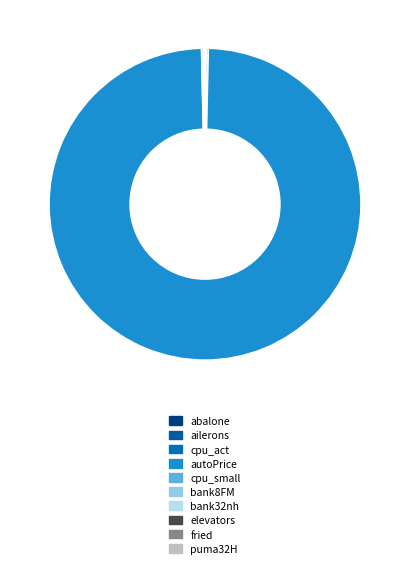

Combined, what portion of the pie is cpu_small and autoPrice?

99.5%